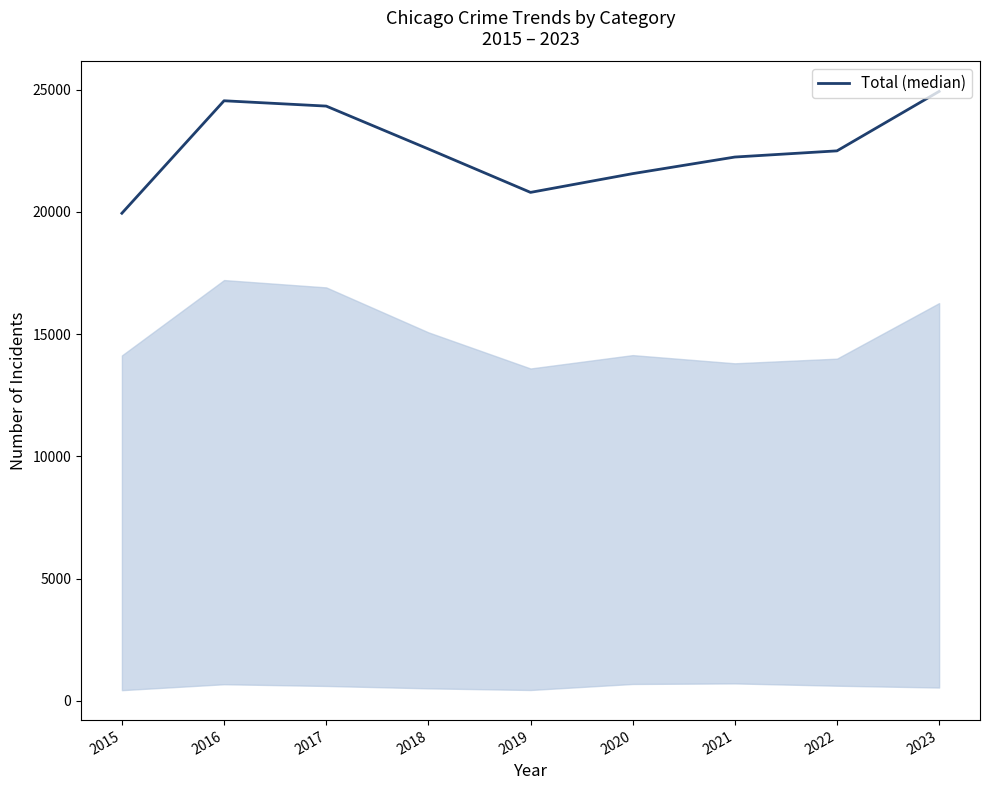

Where does the data first go above 22497?

2016